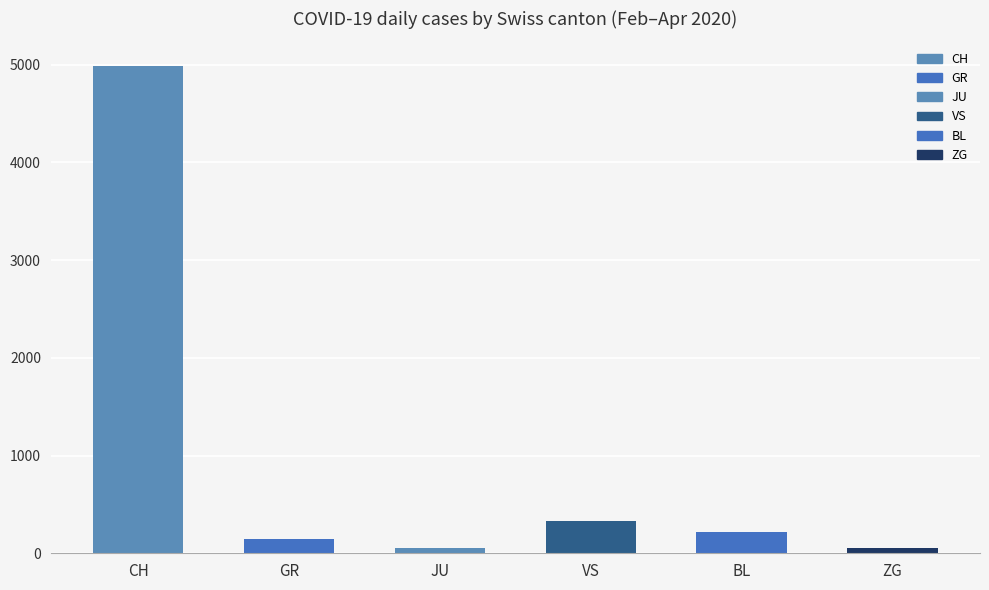

Rank the categories by value from highest to lowest.

CH, VS, BL, GR, JU, ZG